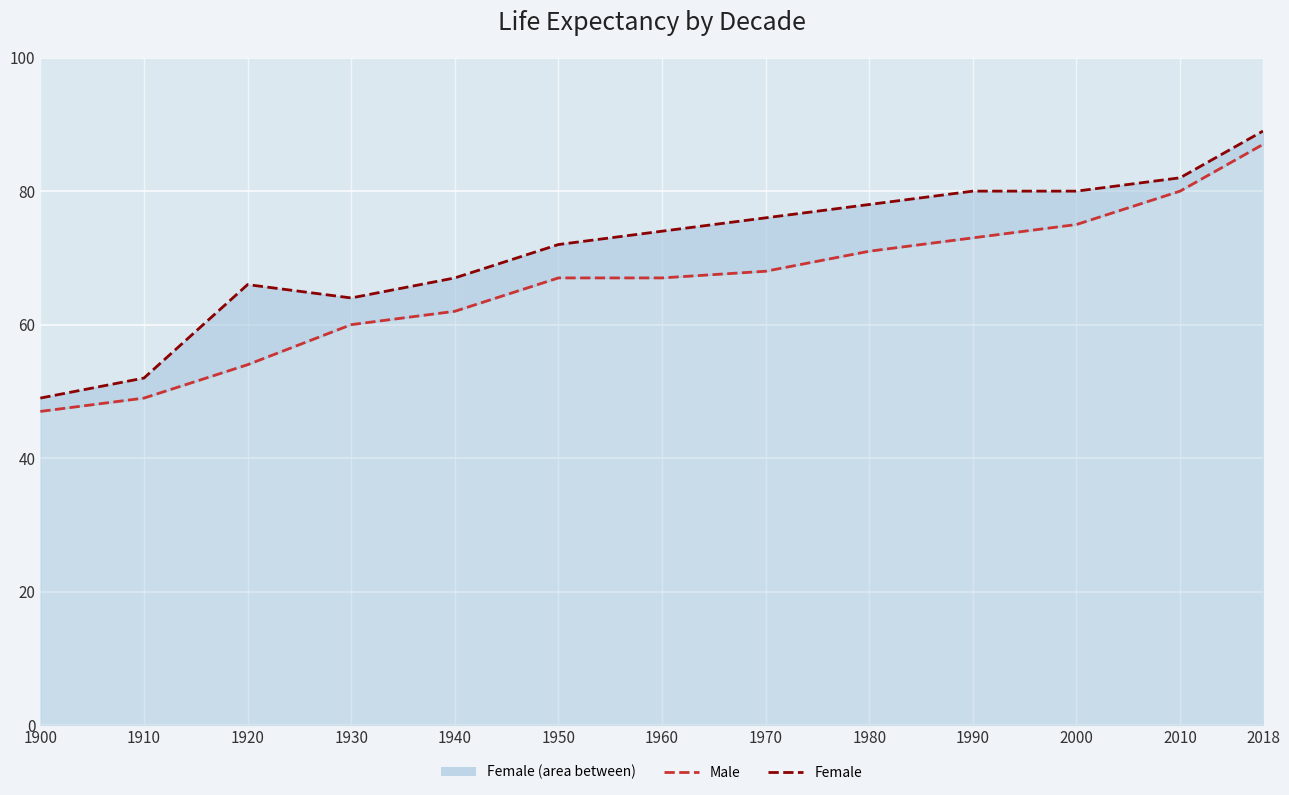

Is it true that the value at 1920 is 18?

False